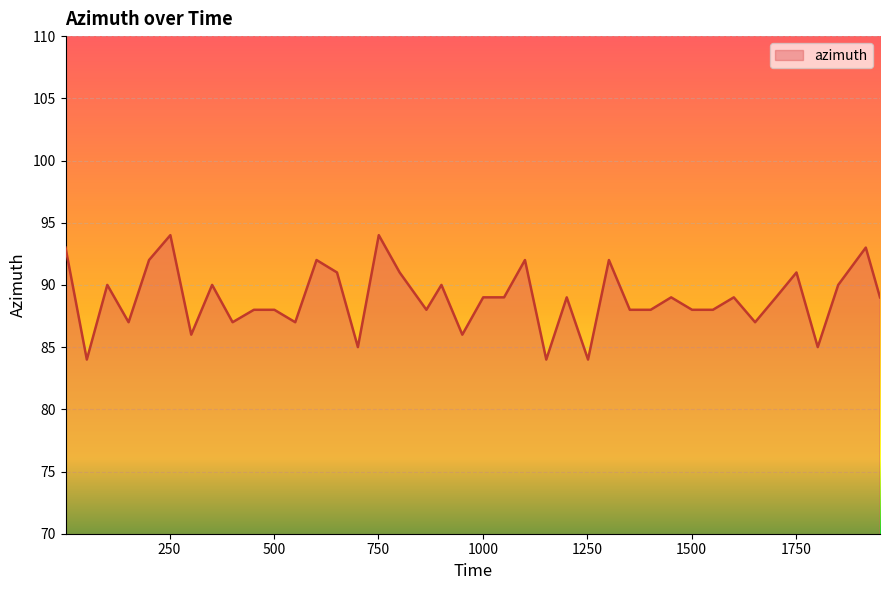

How many categories are shown in the chart?

40